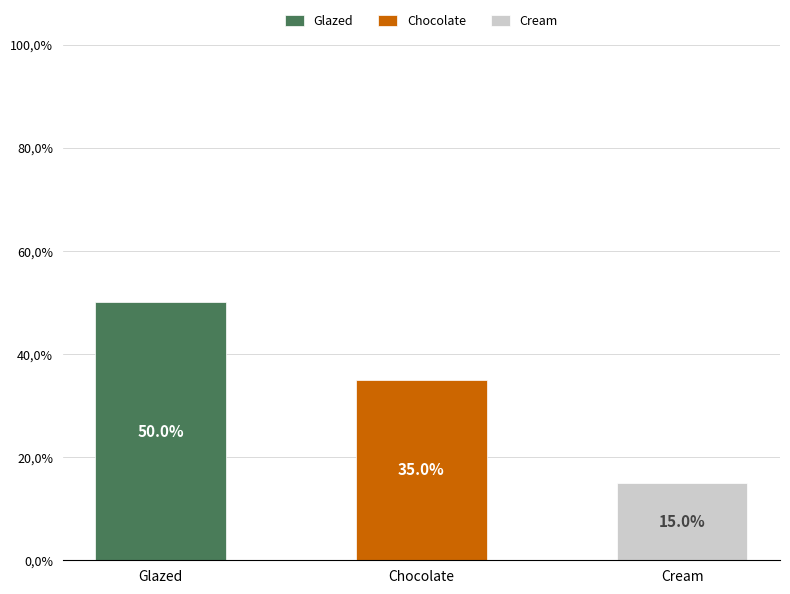

What is the ratio of the value at Glazed to the value at Chocolate?

1.4